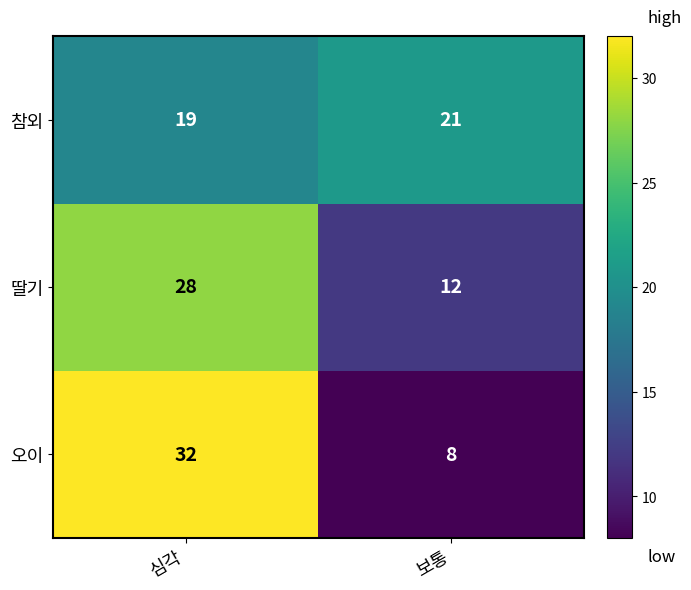

At 심각, list the series in order from smallest to largest.

참외, 딸기, 오이